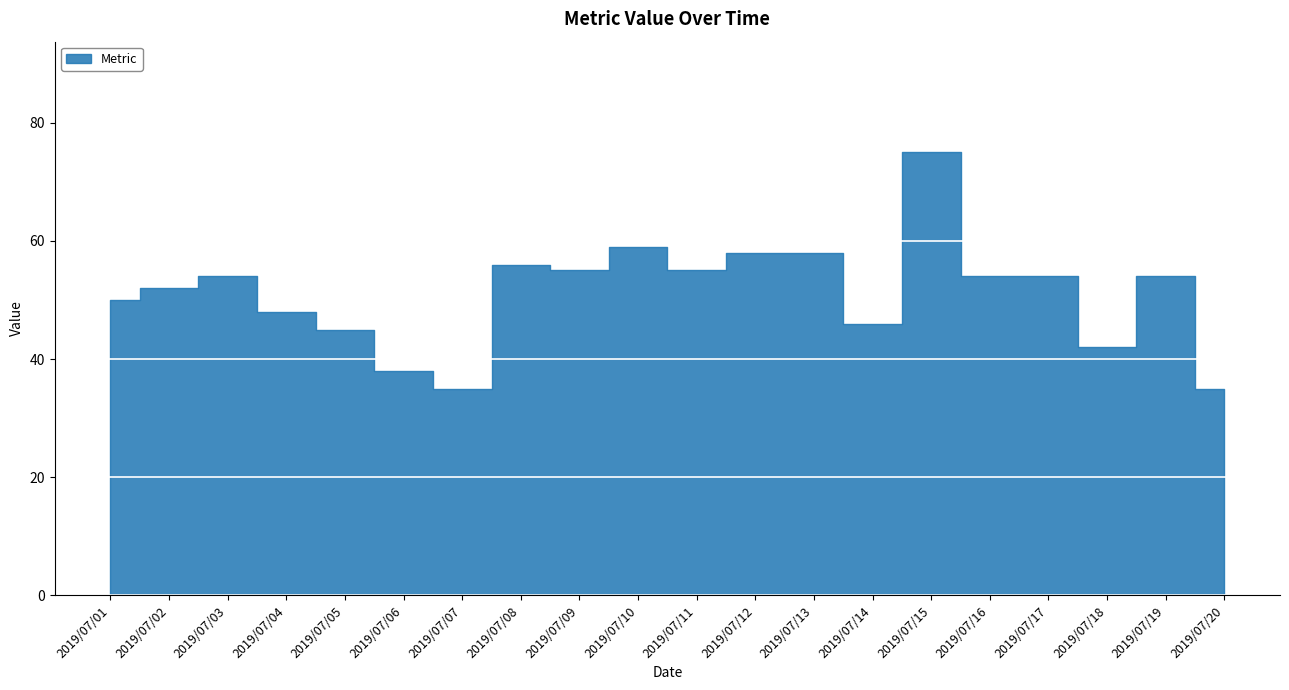

List the labels in order of value, largest first.

2019/07/15, 2019/07/10, 2019/07/12, 2019/07/13, 2019/07/08, 2019/07/09, 2019/07/11, 2019/07/03, 2019/07/16, 2019/07/17, 2019/07/19, 2019/07/02, 2019/07/01, 2019/07/04, 2019/07/14, 2019/07/05, 2019/07/18, 2019/07/06, 2019/07/07, 2019/07/20